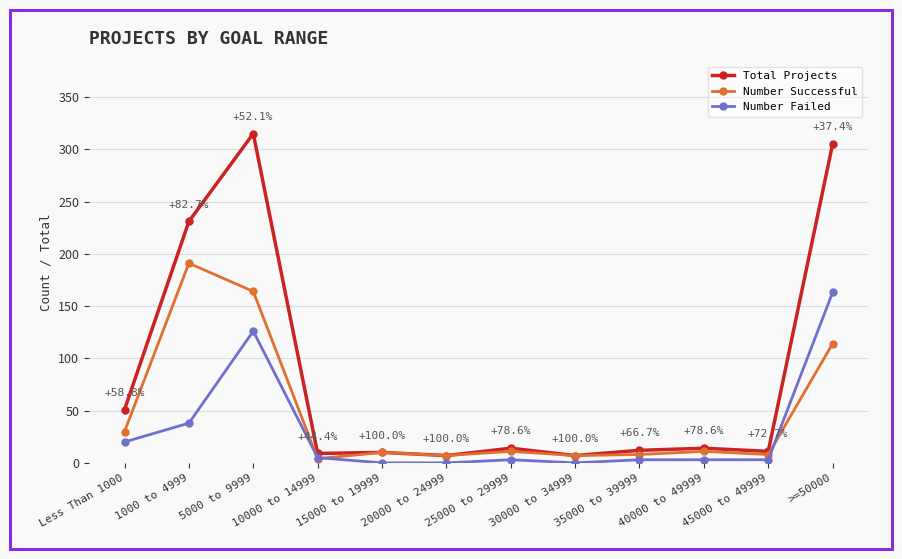

Which series changed the most between Less Than 1000 and 45000 to 49999?

Total Projects